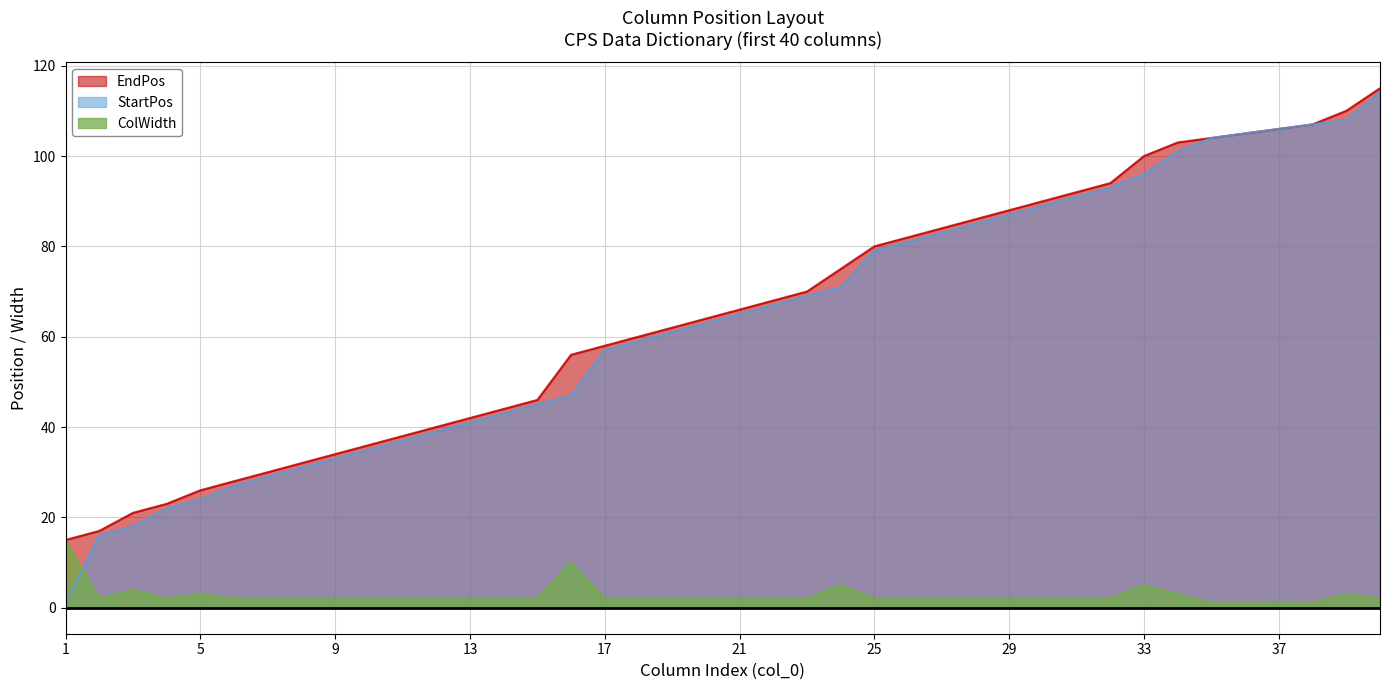

True or false: ColWidth and EndPos cross at least once.

False